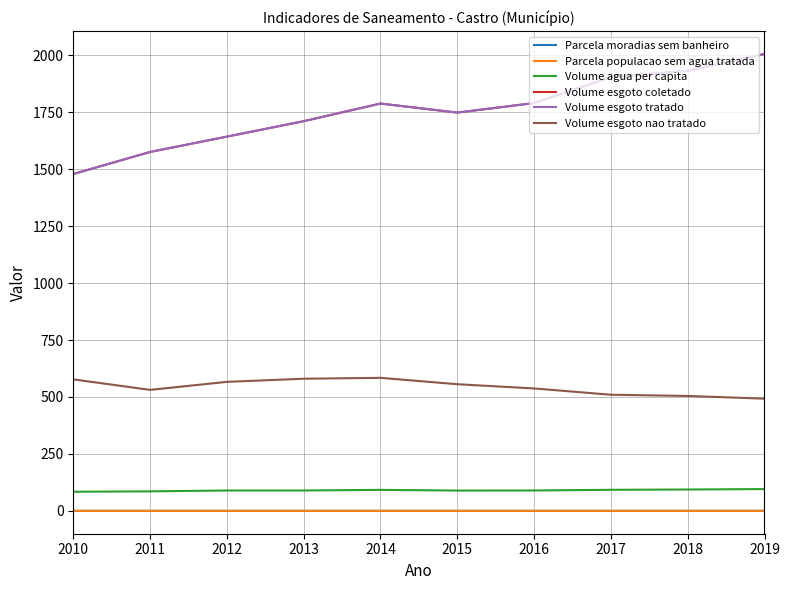

Where does the Volume agua per capita series first go above 89?

2012